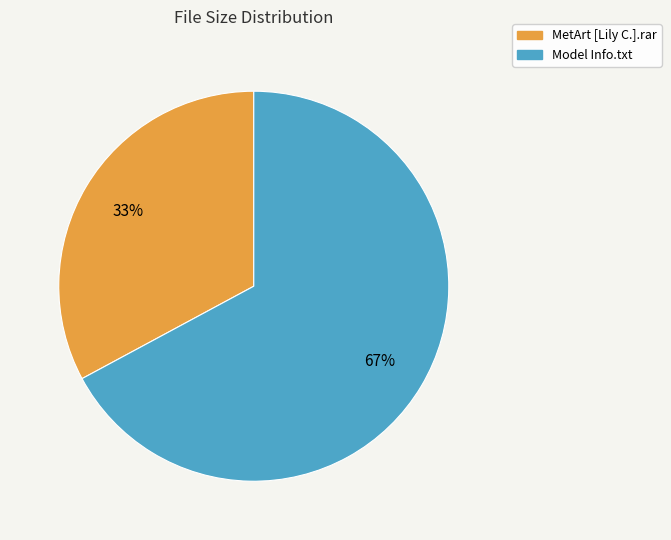

To the nearest percent, what is the combined percentage of Model Info.txt and MetArt [Lily C.].rar?

100%